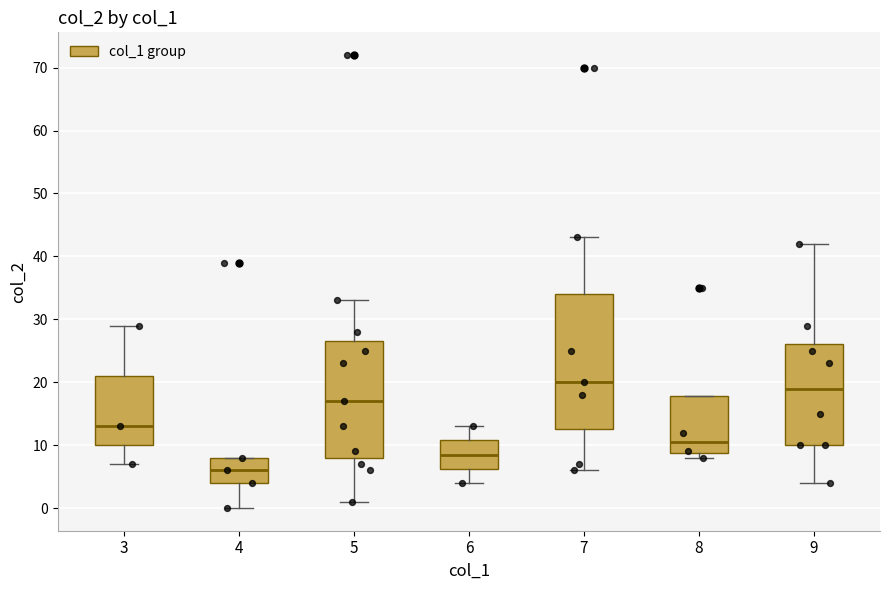

Which box has the lowest median line?

4